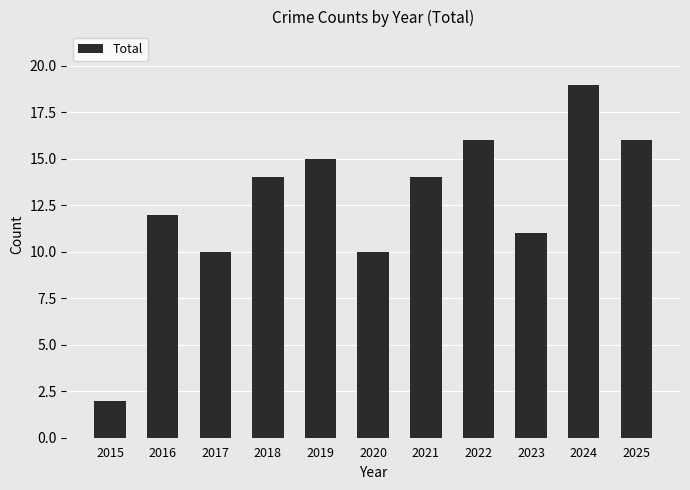

How many series are shown in this chart?

1